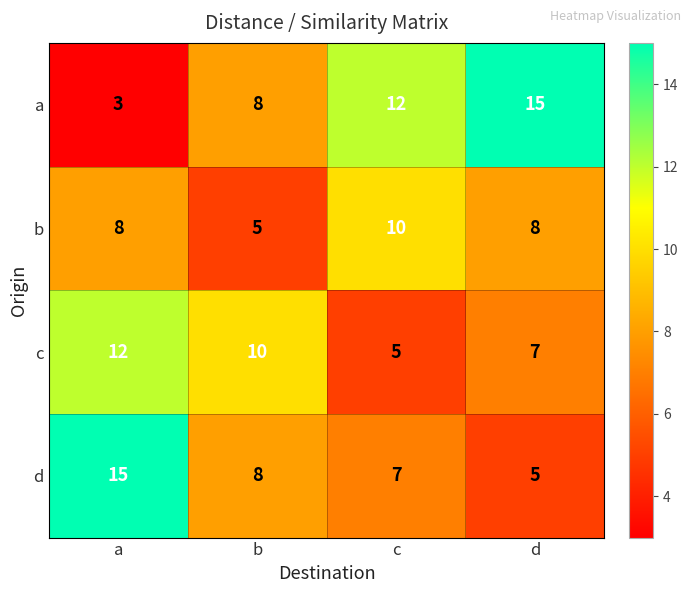

What is the sum of the c values at c and b?

15